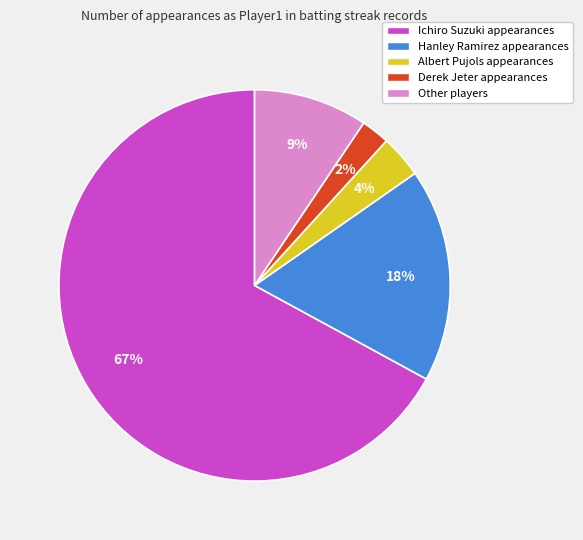

How many segments does this pie chart have?

5